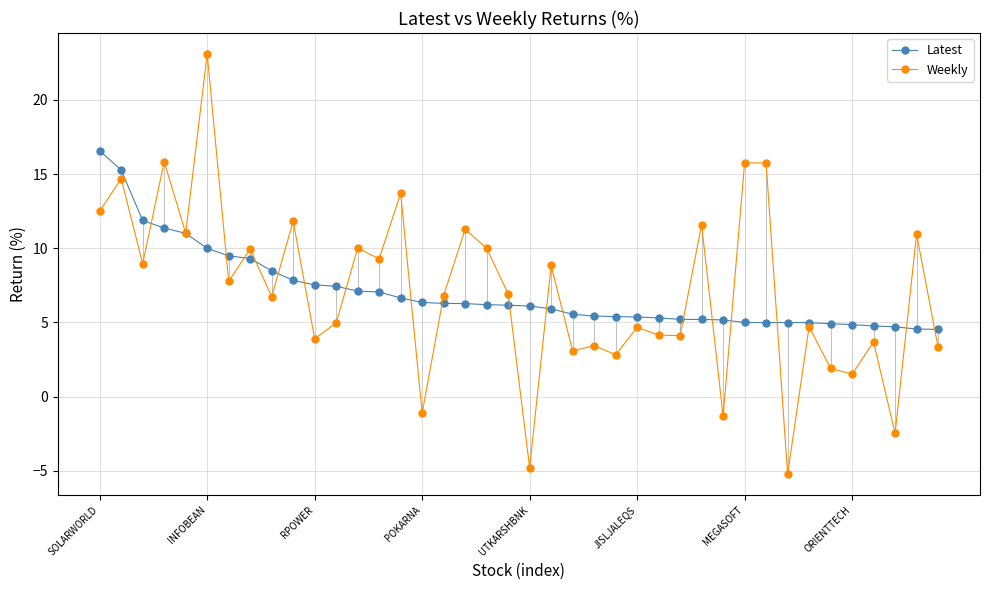

What is the maximum value for Weekly?

23.1